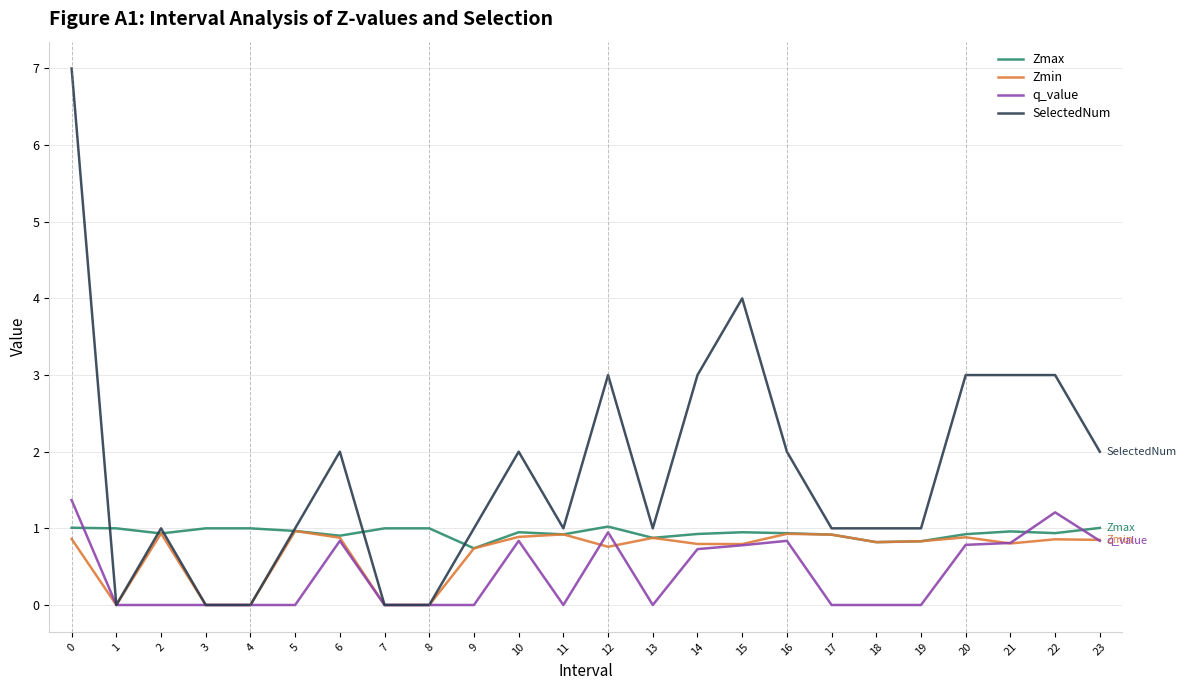

What are all the series names shown in the legend?

Zmax, Zmin, q_value, SelectedNum